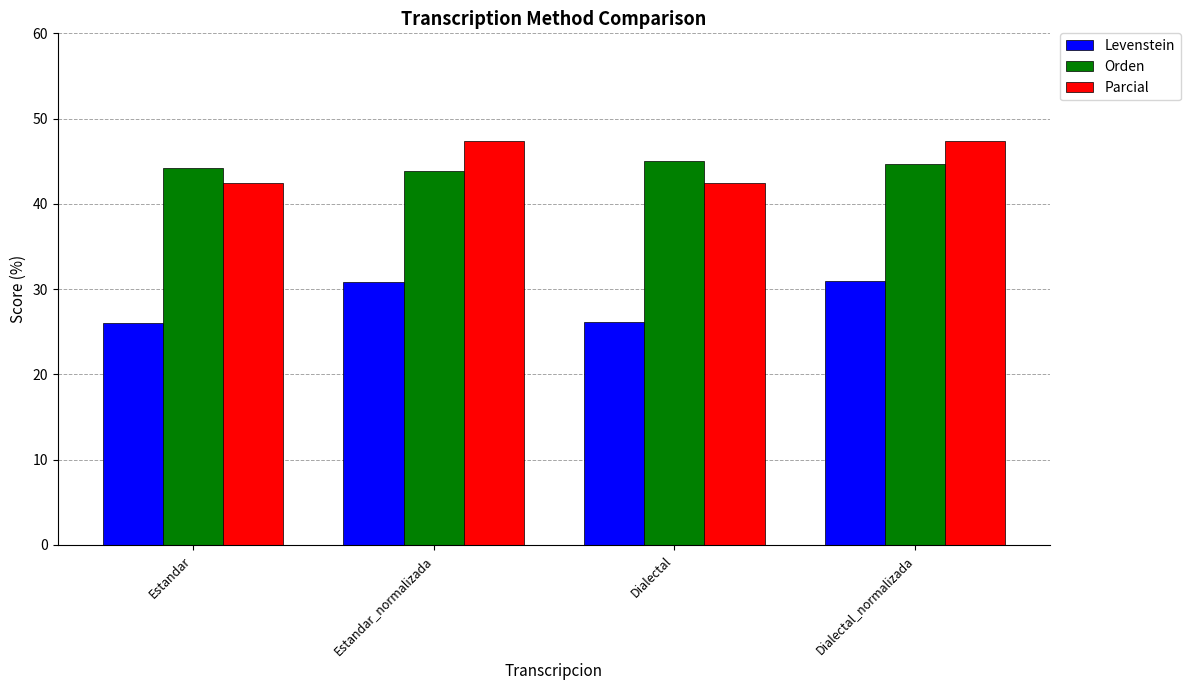

The Parcial series shows 8.6 at Dialectal. True or false?

False